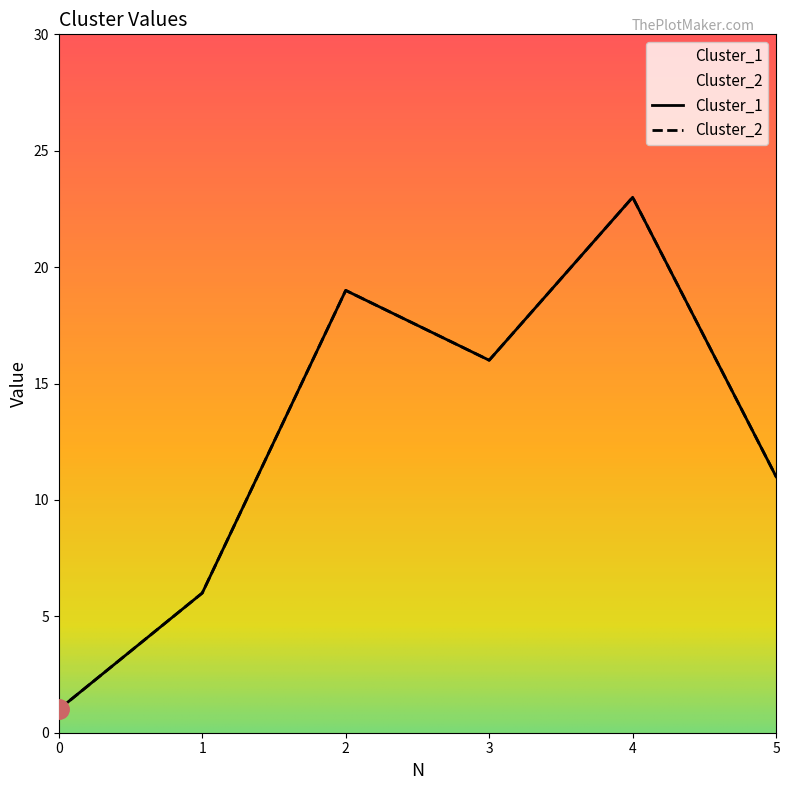

How many values in the Cluster_2 series are below 16?

3